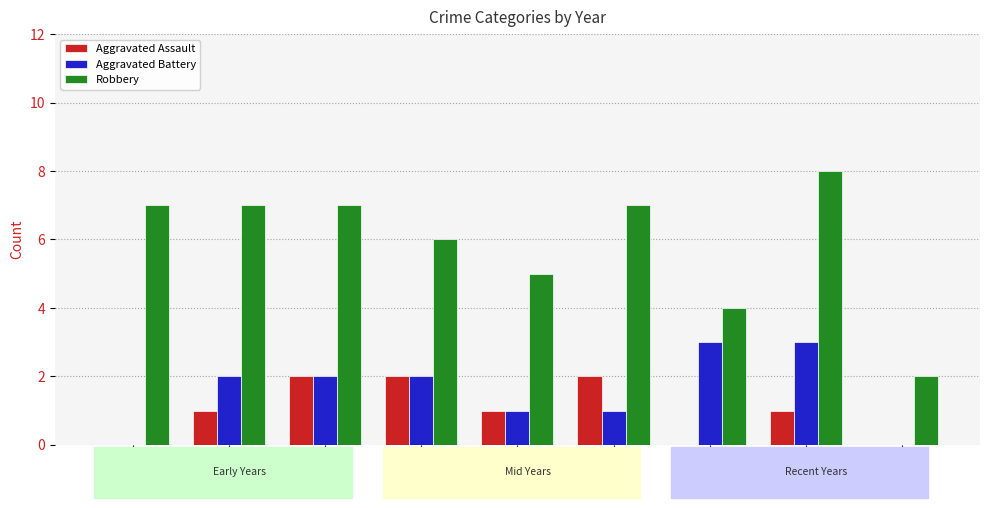

The Aggravated Battery series shows 1 at 2019. True or false?

True